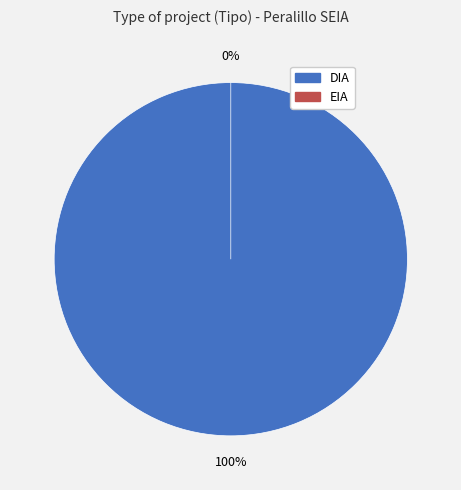

To the nearest percent, what portion does DIA represent?

100%